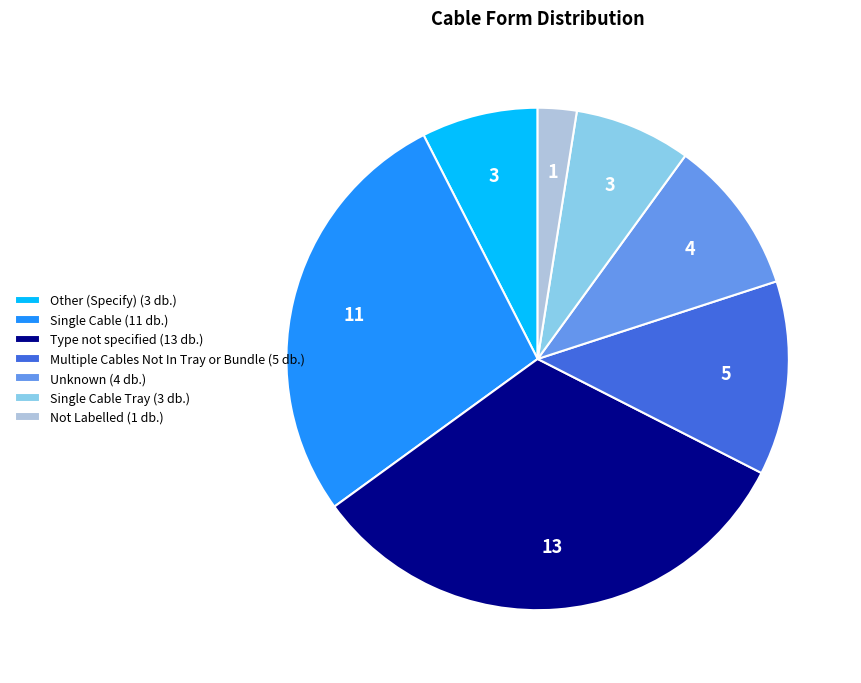

Does Single Cable (11 db.) represent more than half of the total?

No